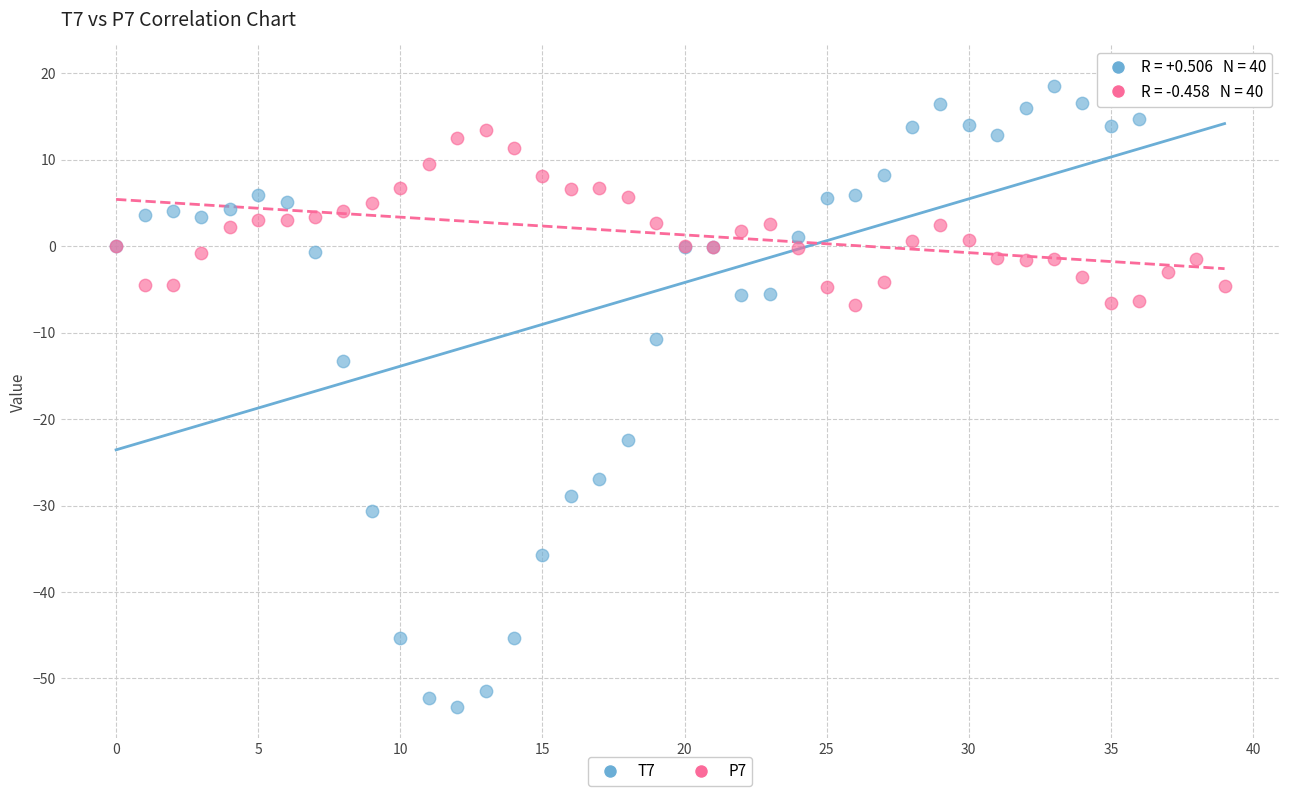

Across all series, what Y value is closest to -16?

-13.3